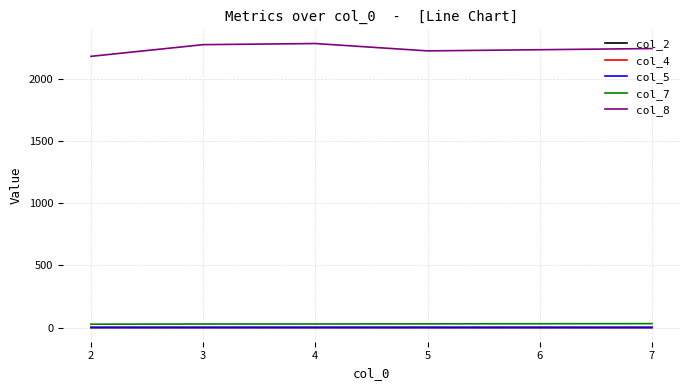

Which series has the largest range (max minus min)?

col_8